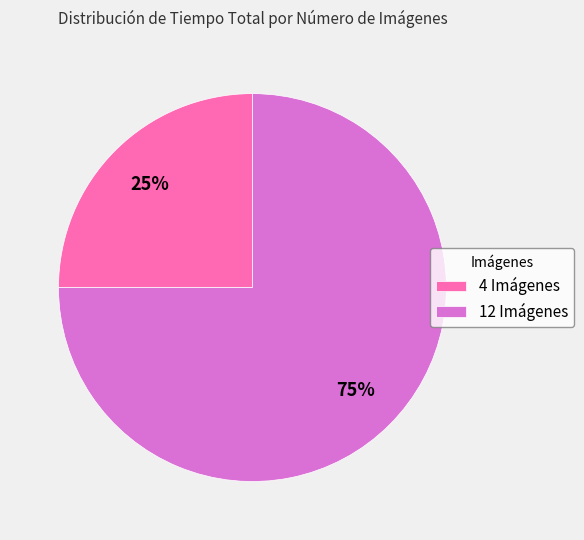

Combined, do 4 Imágenes and 12 Imágenes account for over 50%?

Yes